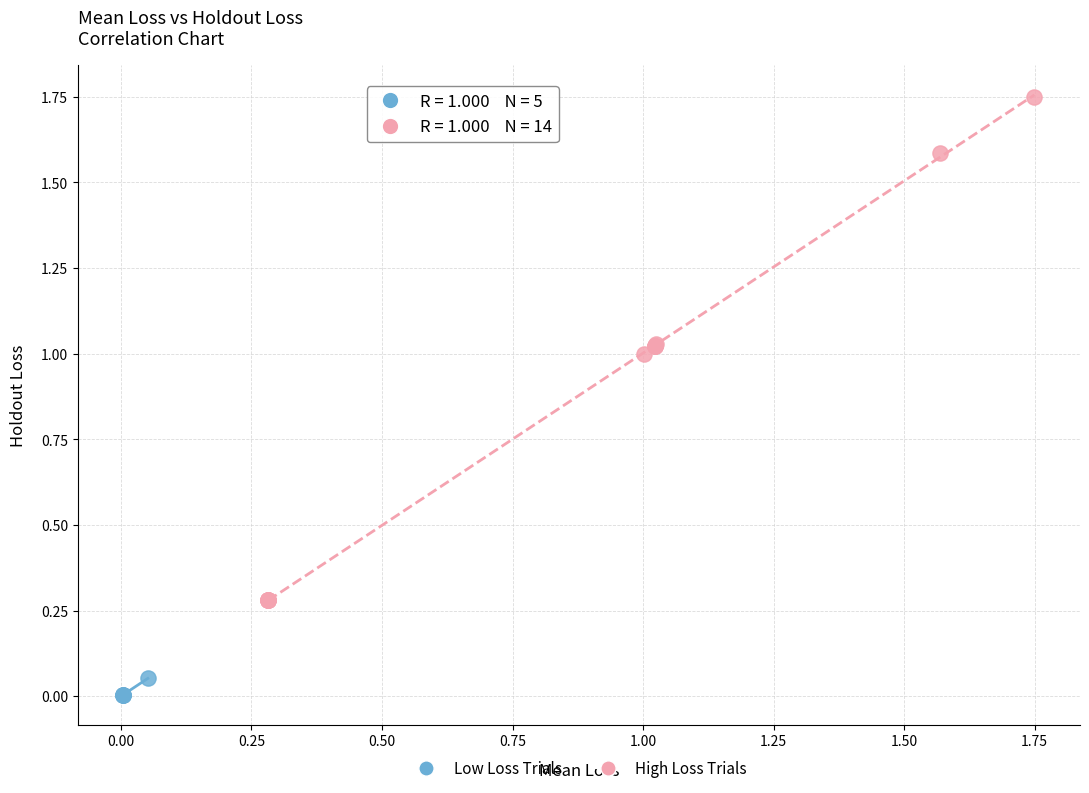

Which series contains the highest Y value?

High Loss Trials